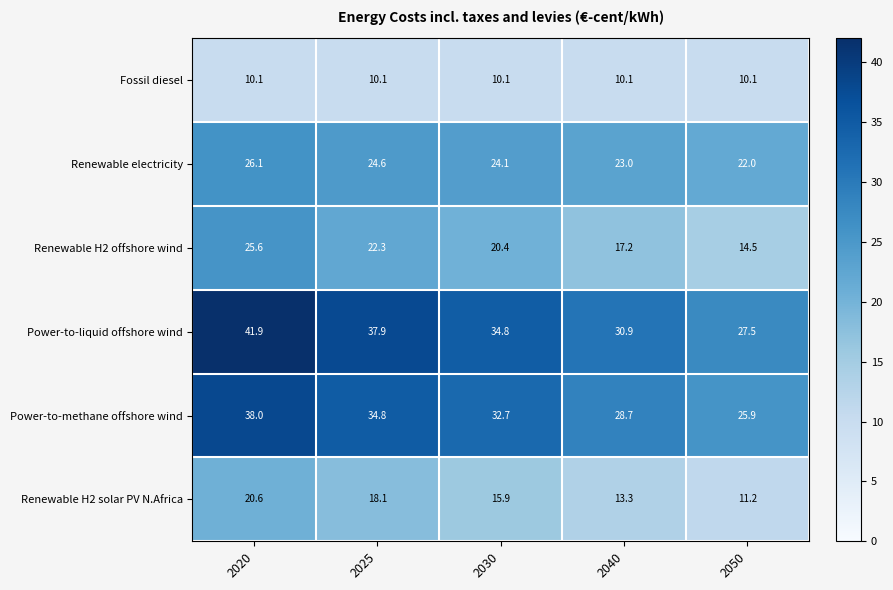

At how many categories does at least one series exceed 36?

2